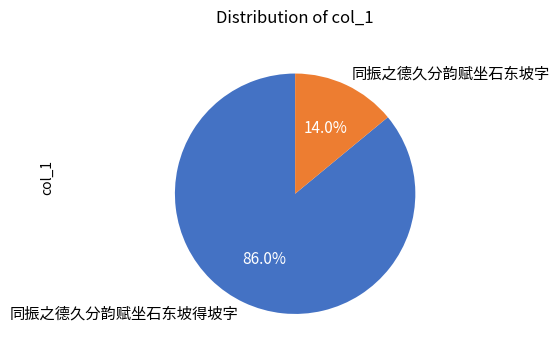

What is the total percentage of 同振之德久分韵赋坐石东坡字 and 同振之德久分韵赋坐石东坡得坡字?

100.0%